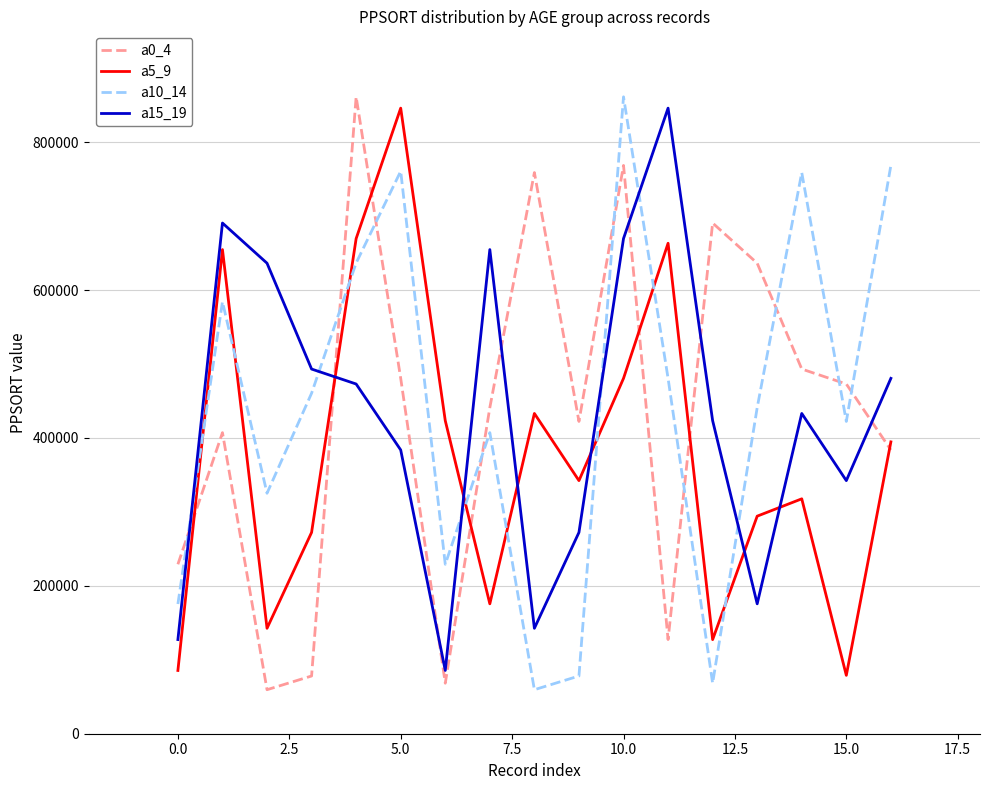

How many times do a5_9 and a15_19 cross each other?

6